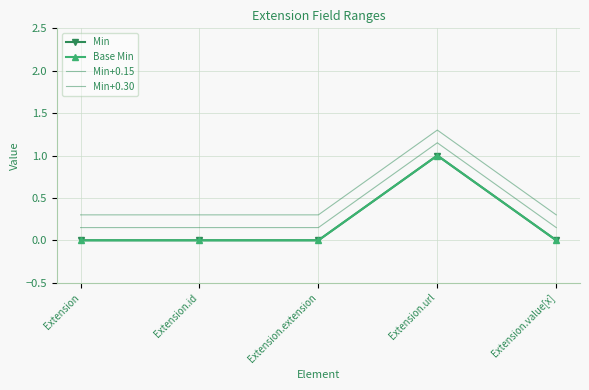

Does the chart have visible grid lines?

Yes